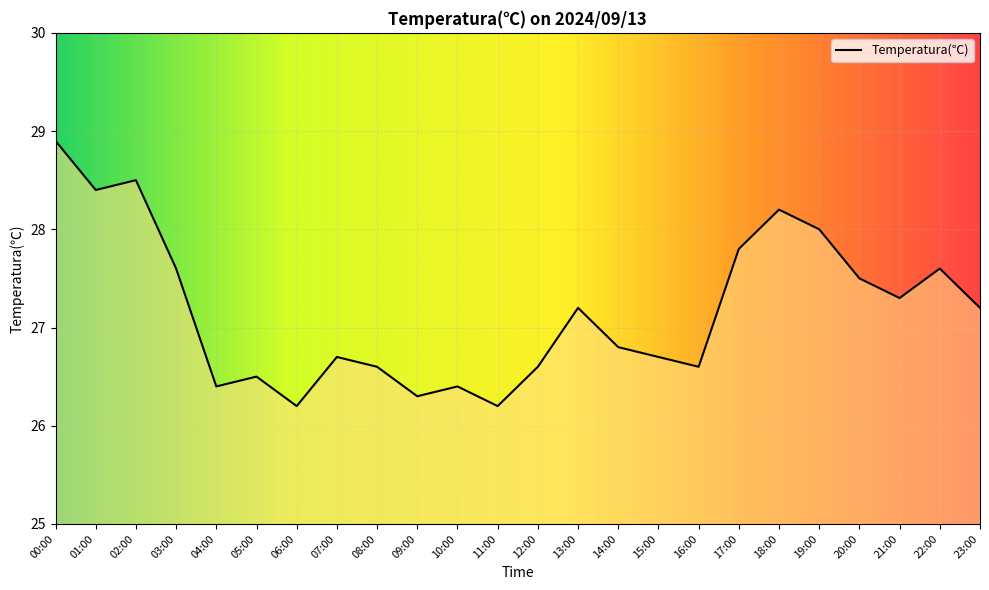

How many lines are shown in the chart?

1